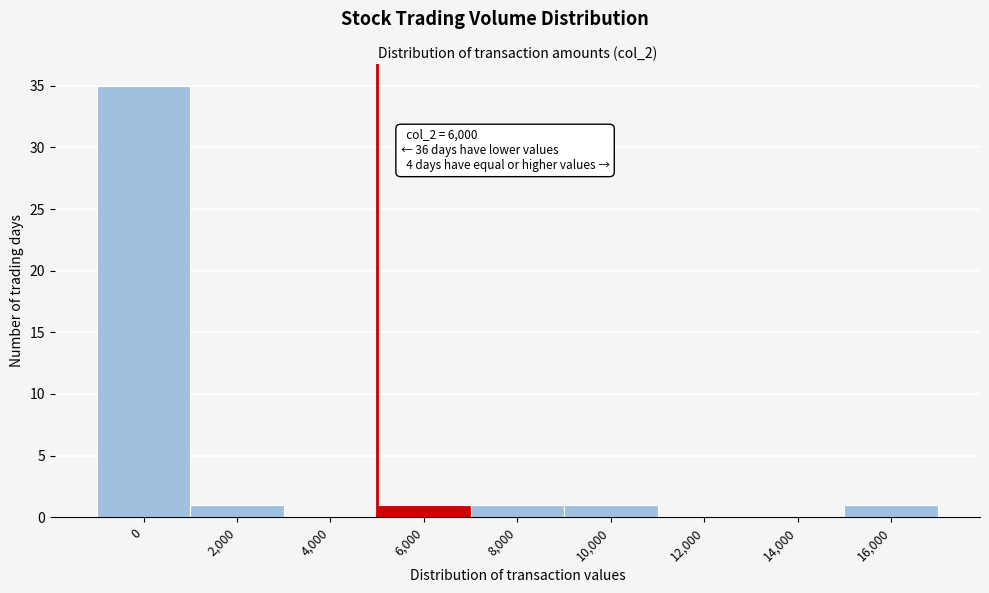

Reading left to right, extract all data points from this chart.

0=35	2,000=1	4,000=0	6,000=1	8,000=1	10,000=1	12,000=0	14,000=0	16,000=1